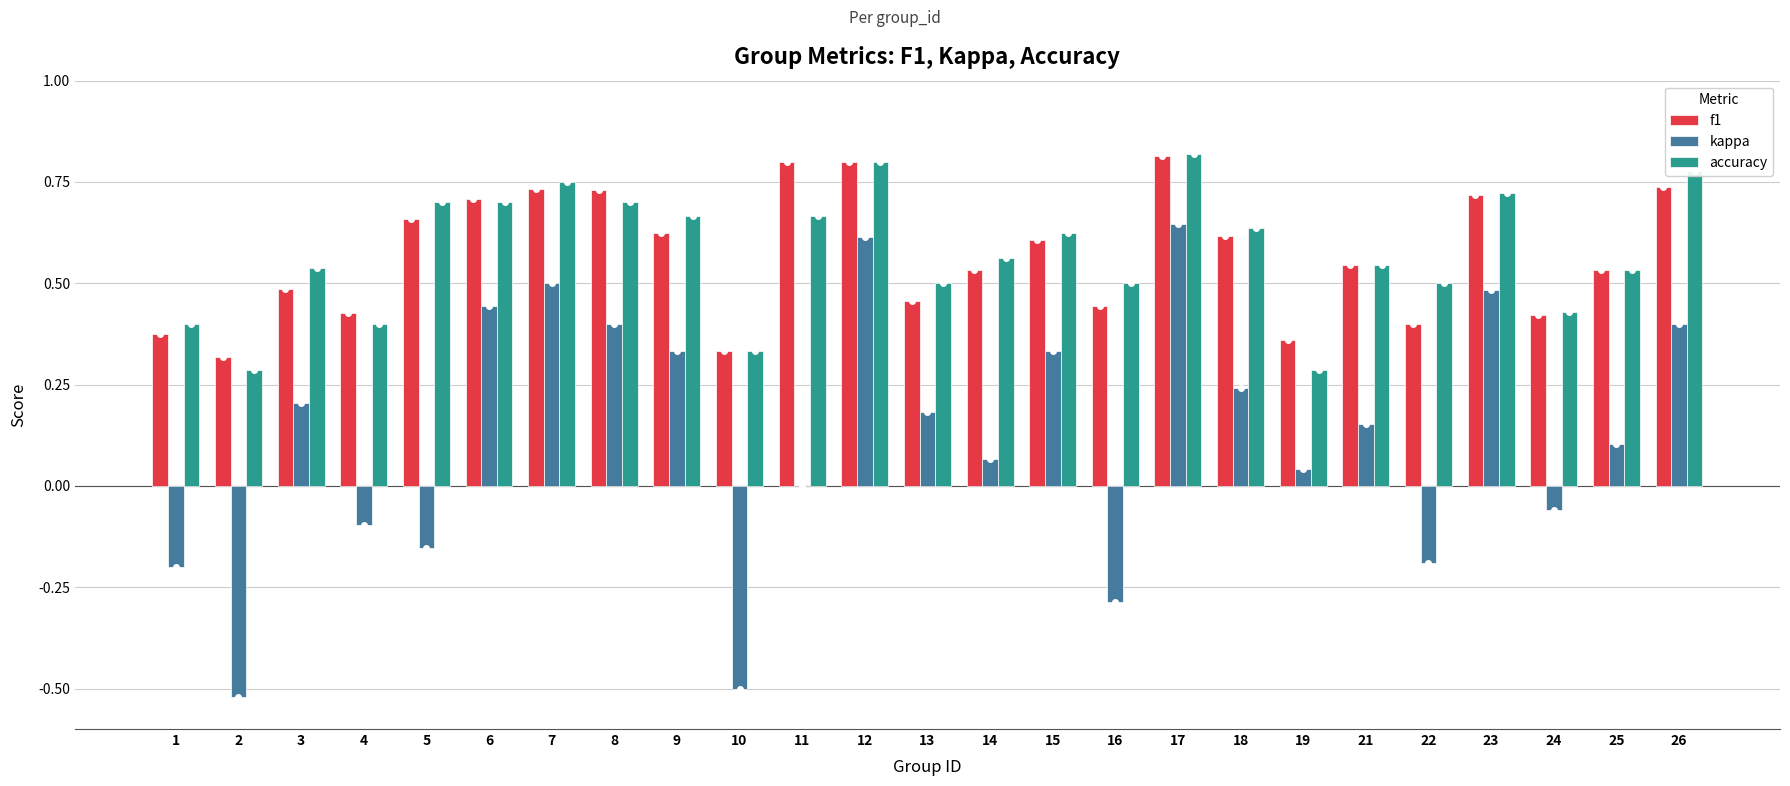

Is the value of kappa at 14 greater than the value of f1 at 22?

No